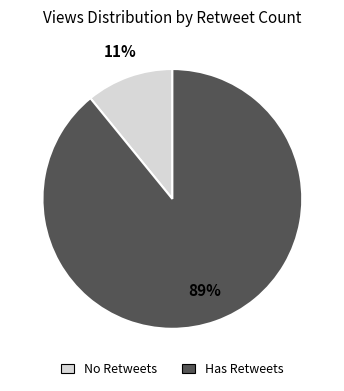

Count the number of slices in the pie.

2